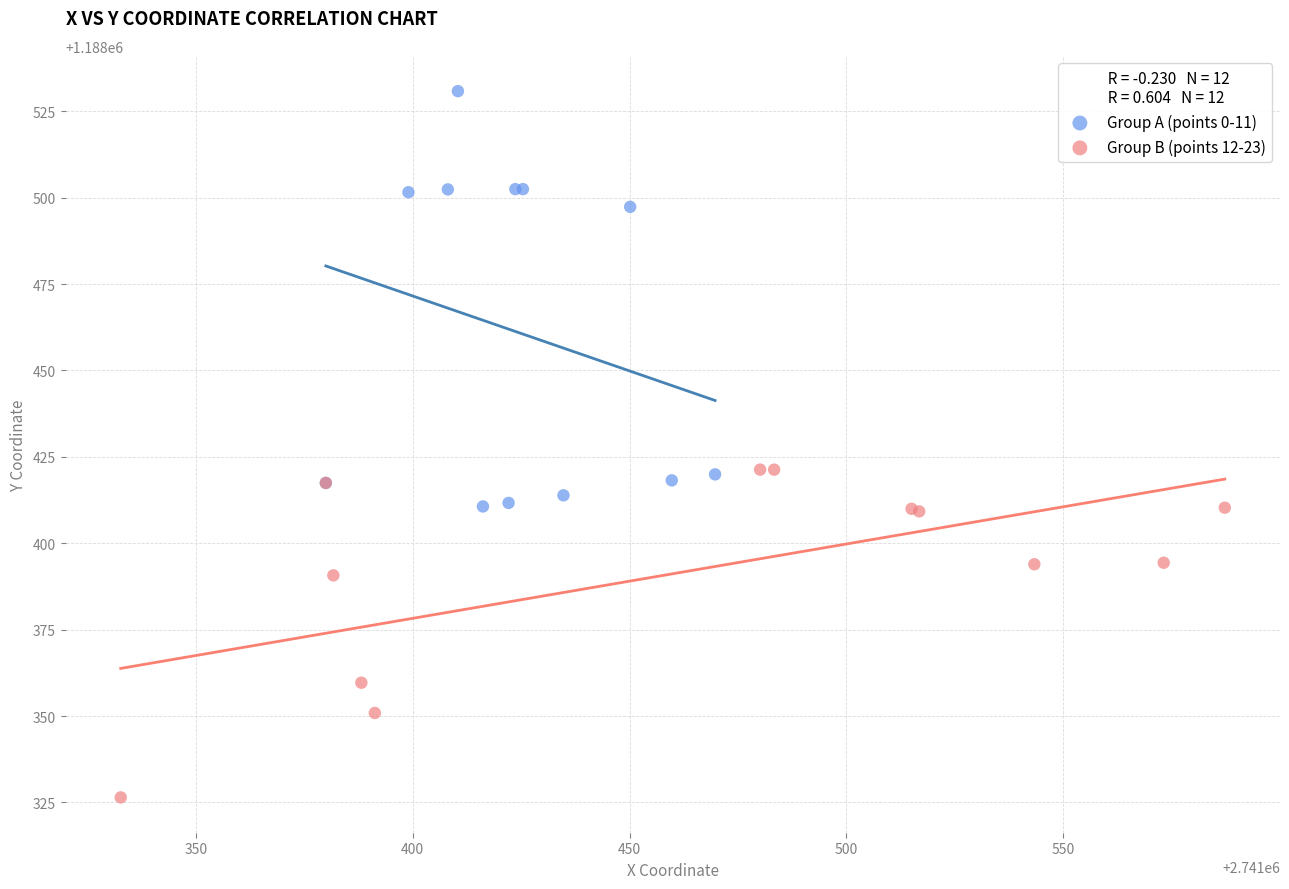

Which series reaches the minimum Y coordinate?

Group B (points 12-23)